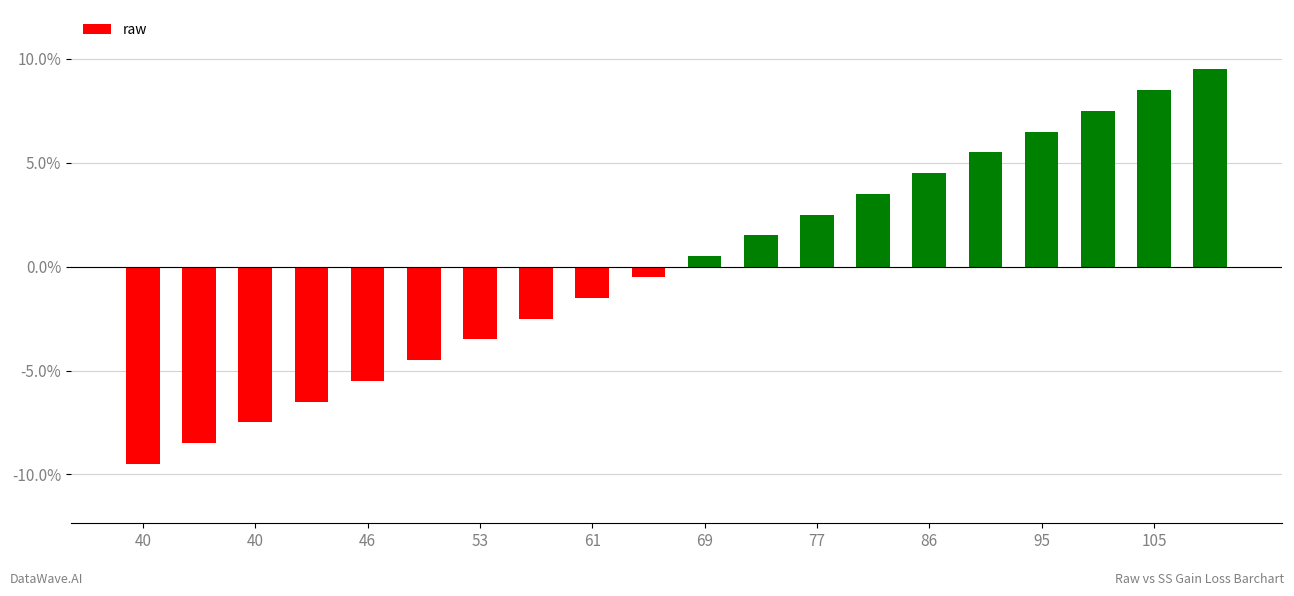

What is the maximum value shown in the chart?

9.5